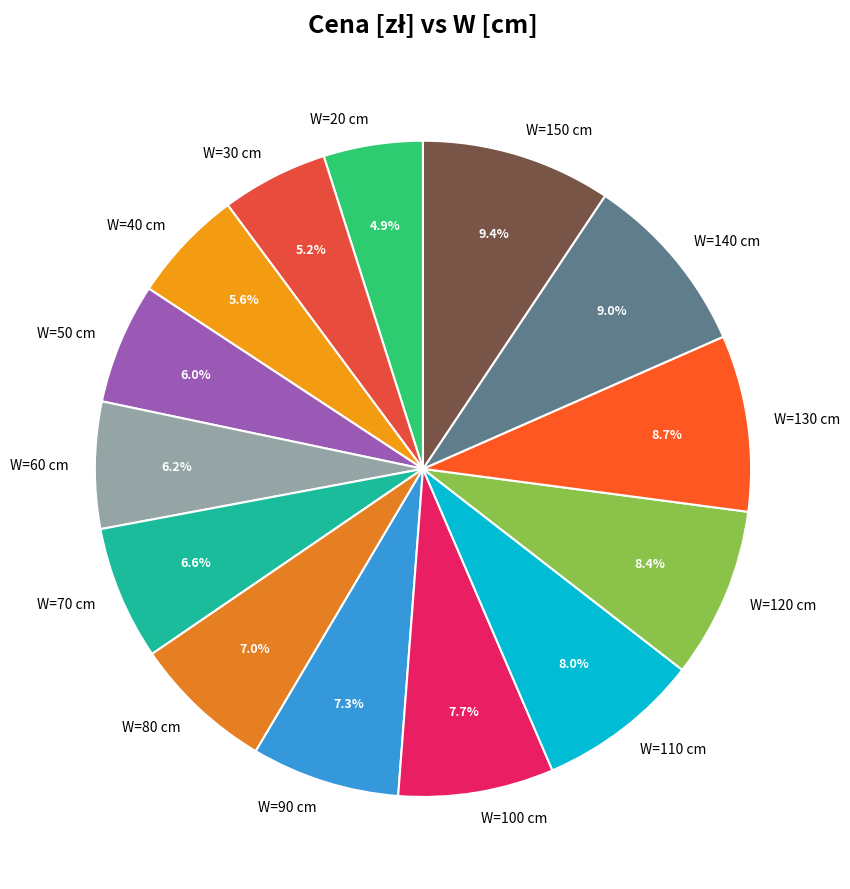

Does W=40 cm account for over 50% of the chart?

No